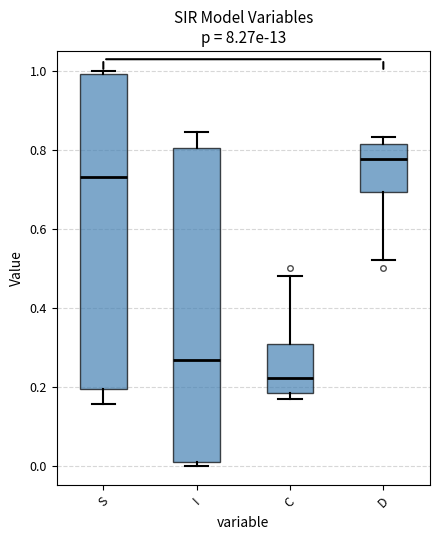

Which box has the lowest median line?

C